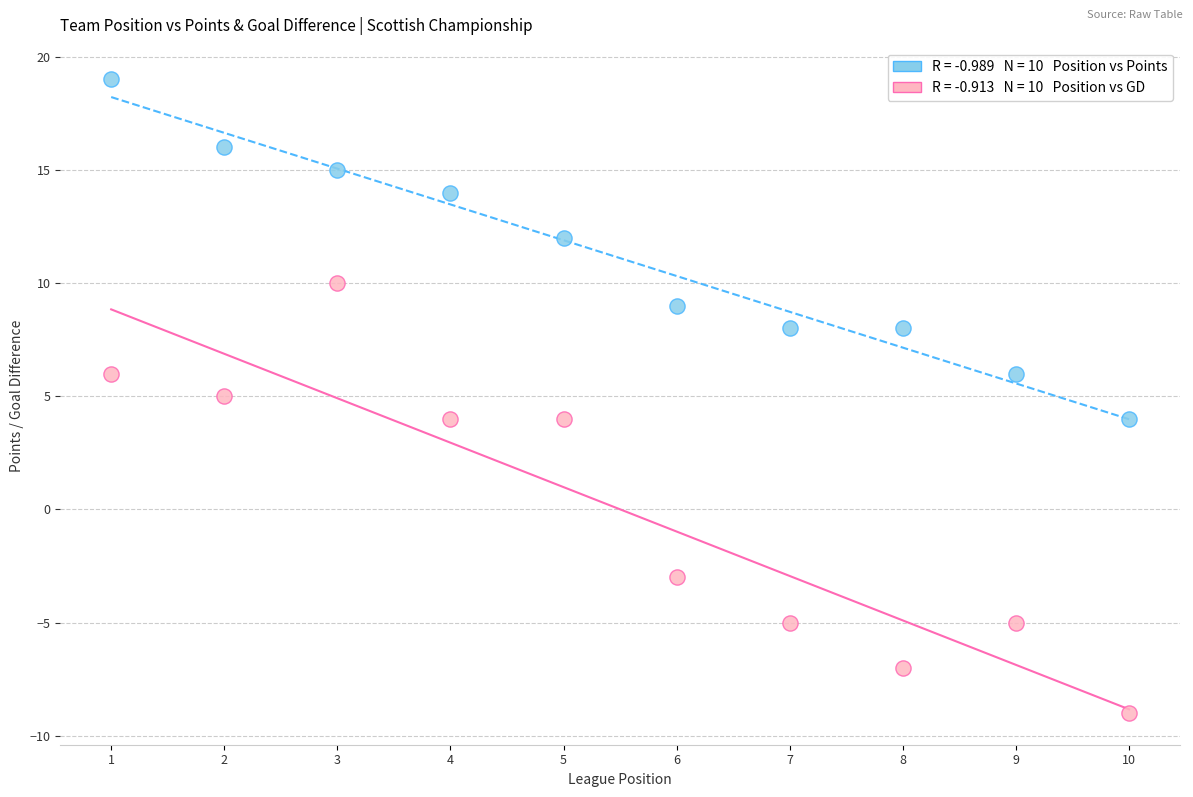

Across all data points, what is the range of Y values (max minus min)?

28